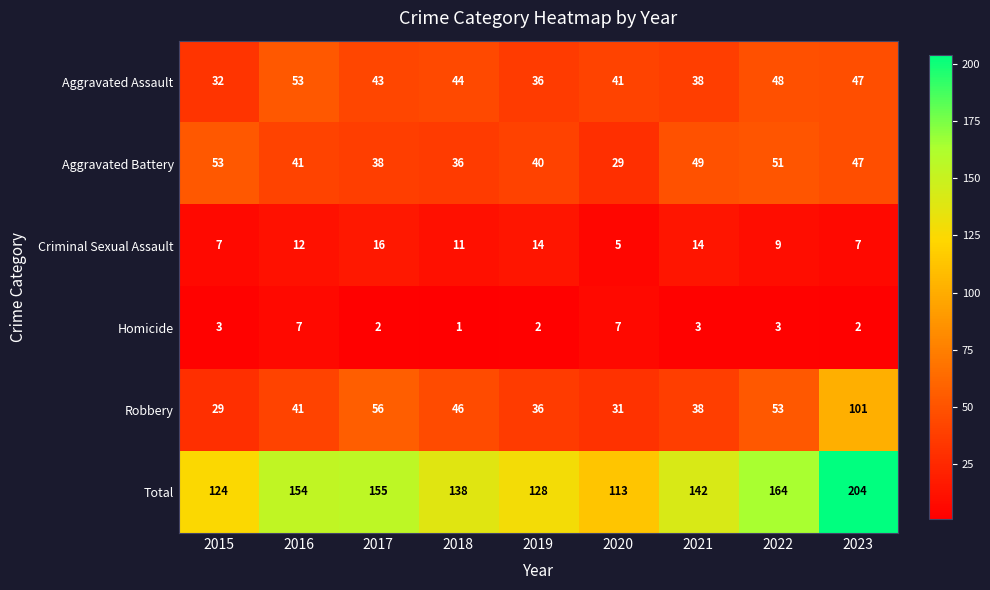

How many values in the Total series are below 142?

4